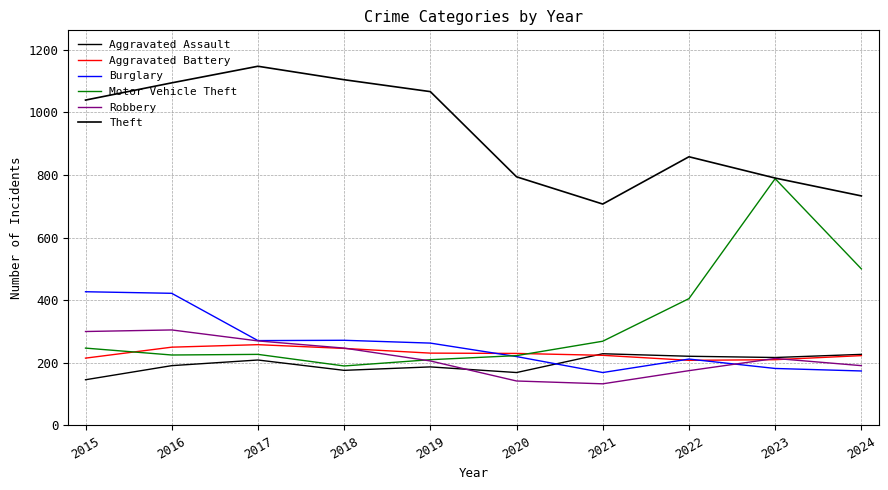

True or false: Aggravated Battery has more than 2 interior local peaks.

False